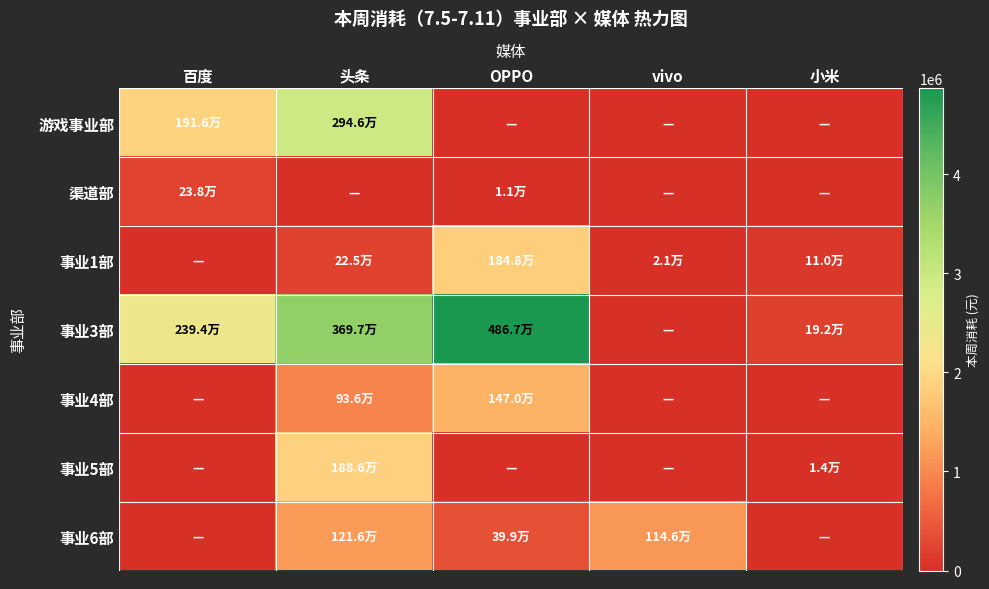

At which category does the chart reach its minimum across all series?

OPPO